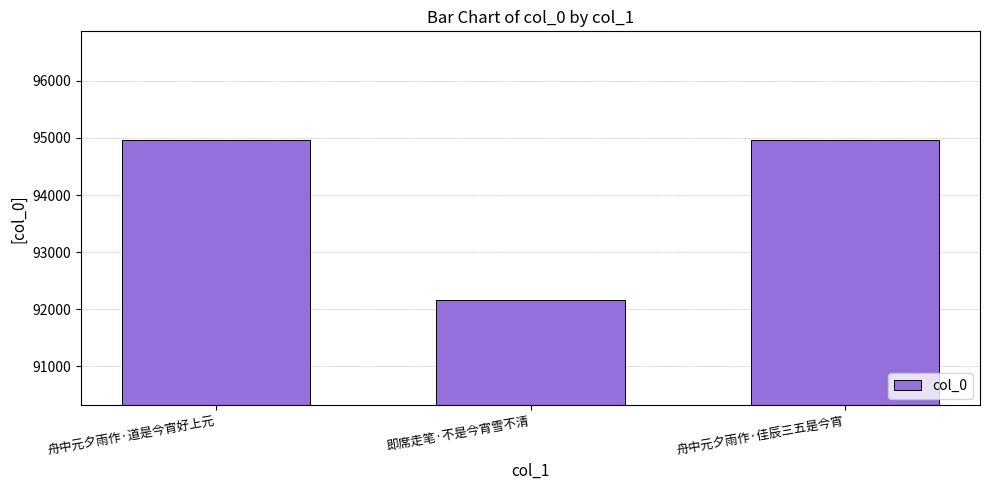

The chart shows a value of 92160 at 即席走笔·不是今宵雪不清. True or false?

True